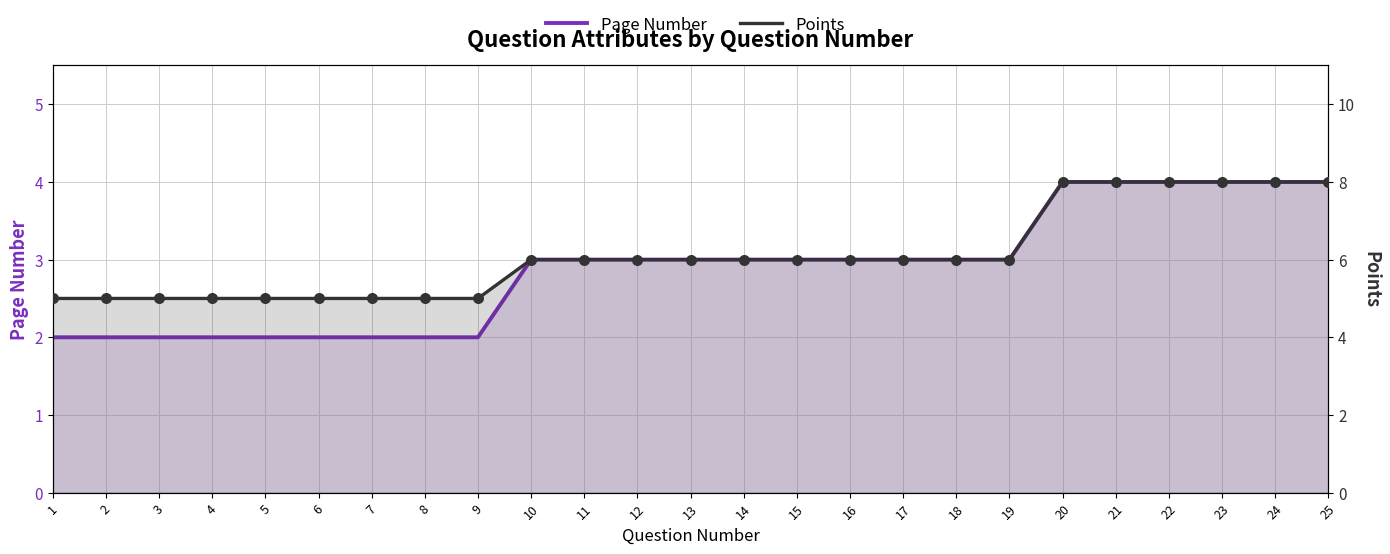

At how many categories does at least one series exceed 4?

25